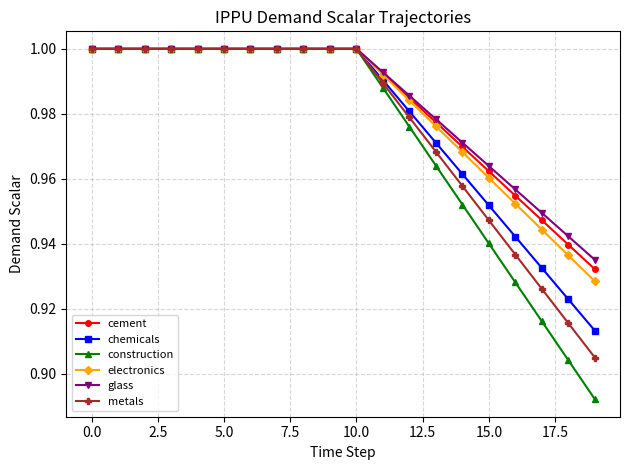

At how many categories does at least one series exceed 0?

20